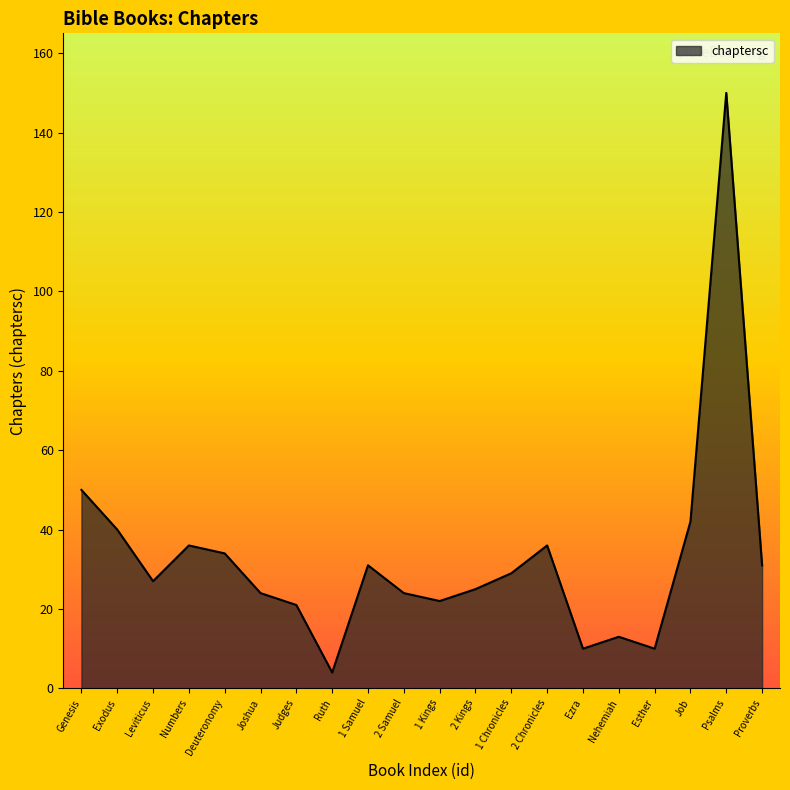

Reading left to right, extract all data points from this chart.

Genesis=50	Exodus=40	Leviticus=27	Numbers=36	Deuteronomy=34	Joshua=24	Judges=21	Ruth=4	1 Samuel=31	2 Samuel=24	1 Kings=22	2 Kings=25	1 Chronicles=29	2 Chronicles=36	Ezra=10	Nehemiah=13	Esther=10	Job=42	Psalms=150	Proverbs=31